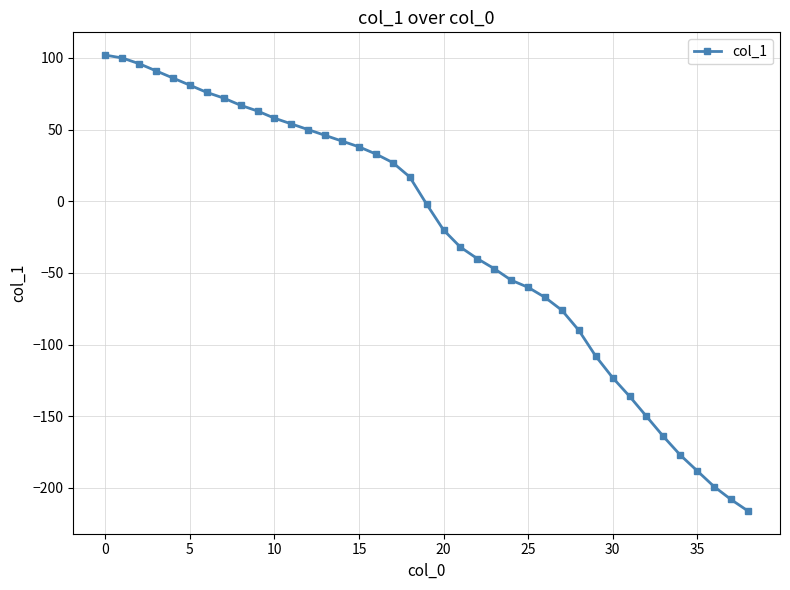

Does the chart have visible grid lines?

Yes